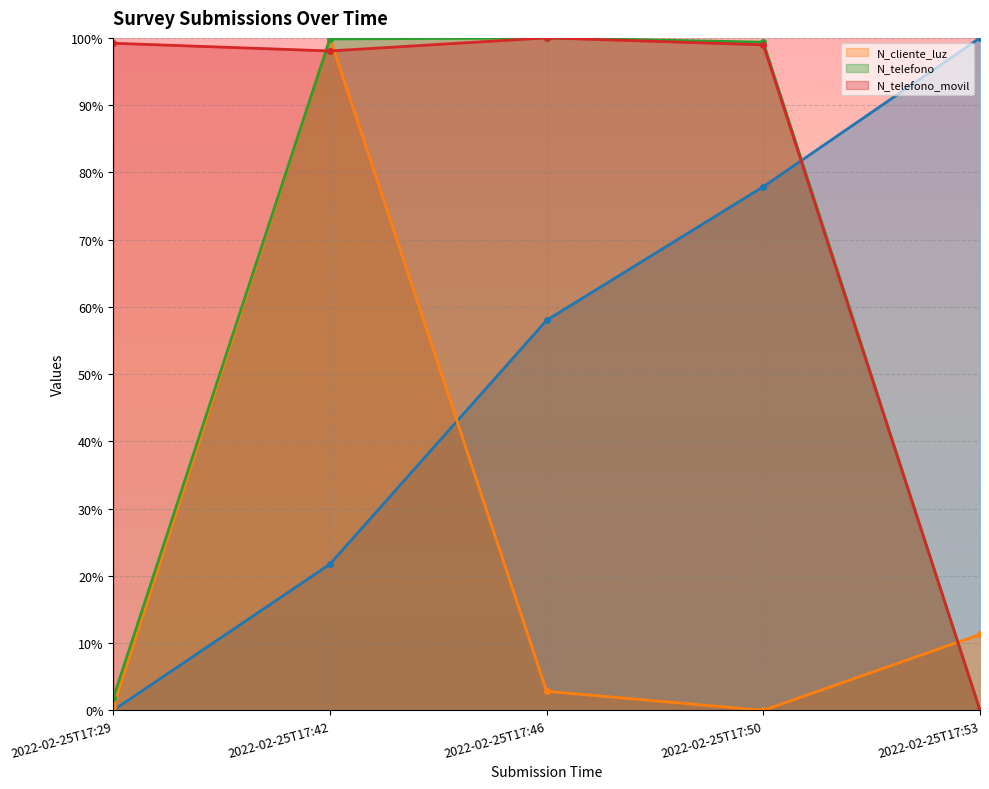

How many lines are shown in the chart?

4